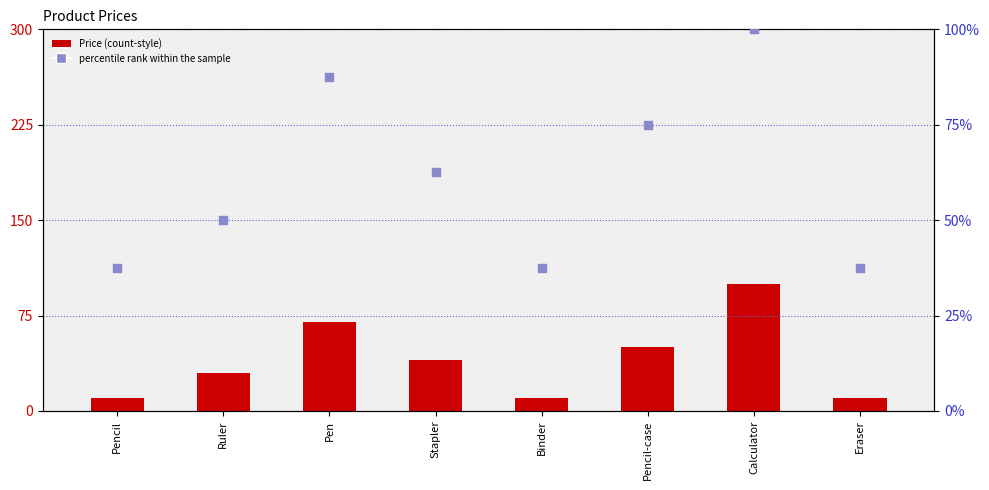

Which series contains the lowest Y value?

Price